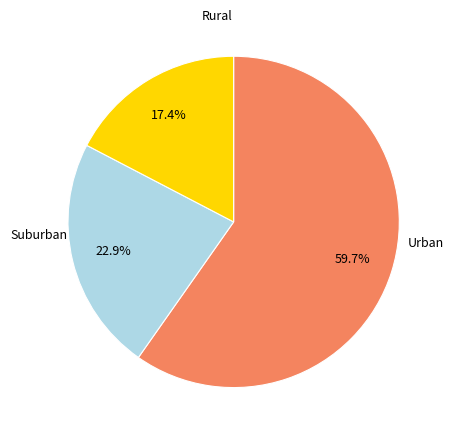

Does any single category account for the majority?

Yes